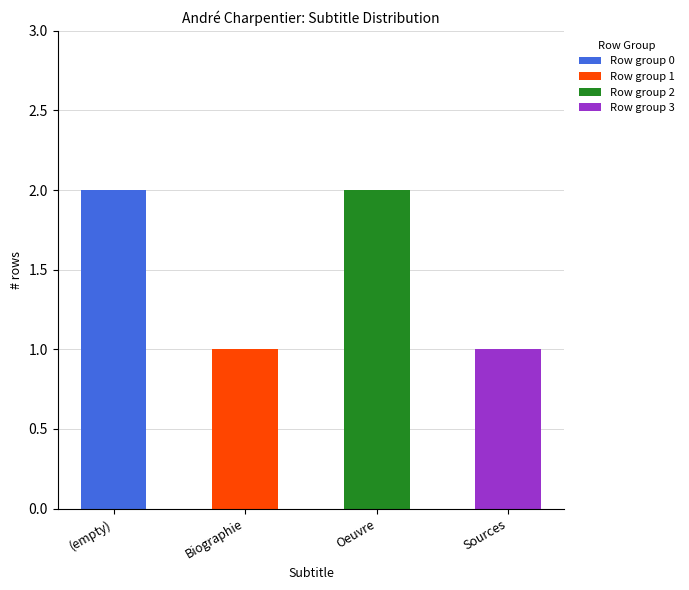

The Row group 0 series shows 3 at (empty). True or false?

False